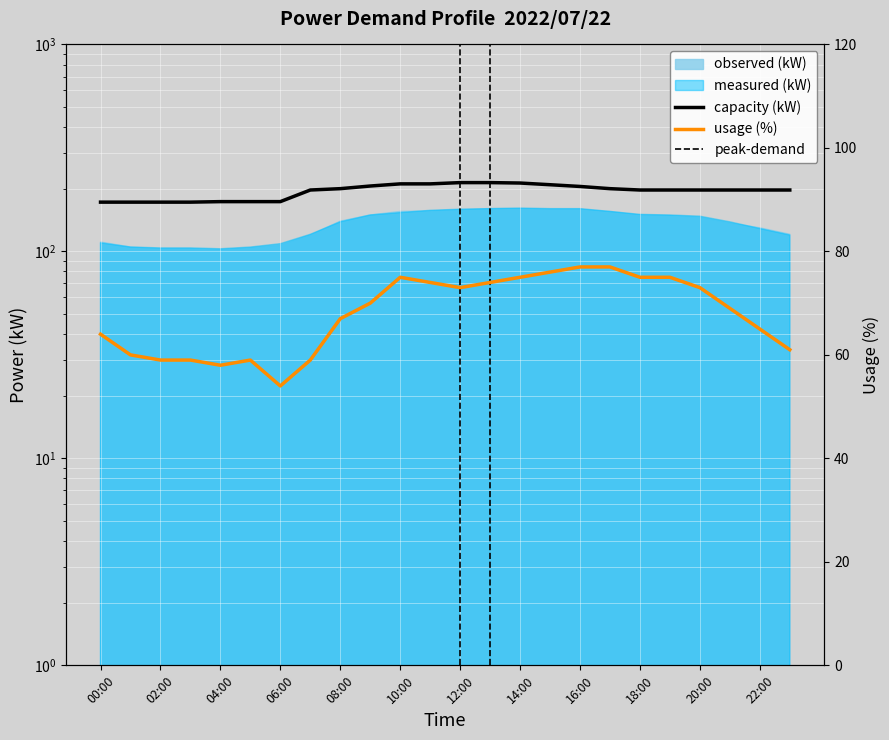

What is the value of the capacity (kW) point at the 16th from the left?

210